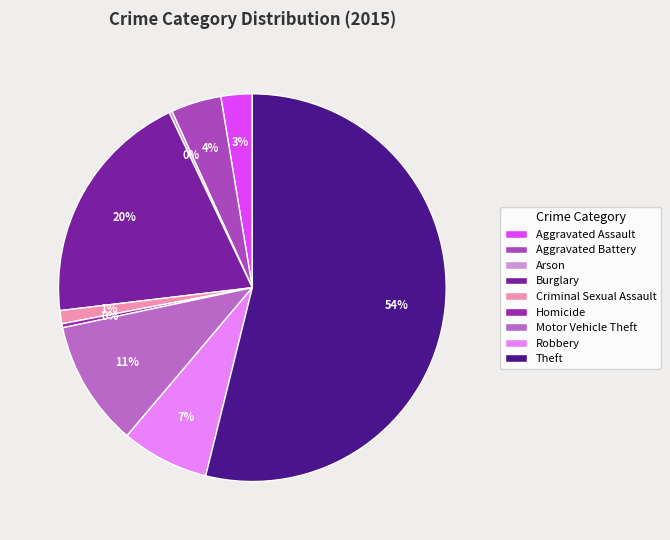

To the nearest percent, what is the combined percentage of Arson and Aggravated Battery?

4%